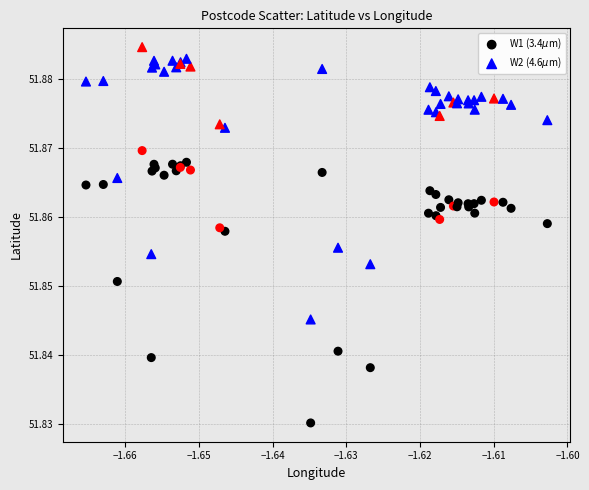

What are all the series names shown in the legend?

W1 (3.4$\mu$m), W2 (4.6$\mu$m)